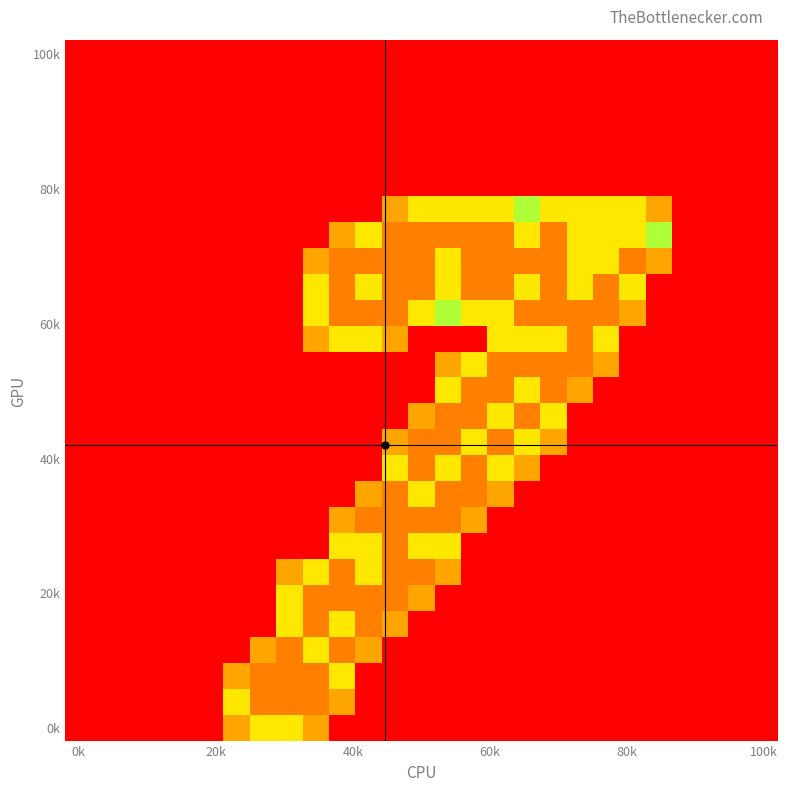

Count the number of categories in the chart.

27